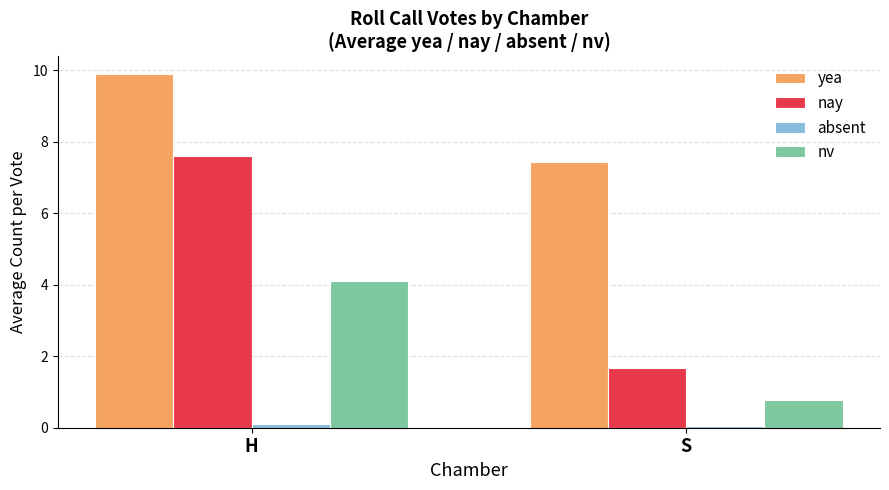

What is the sum of the nay values at S and H?

9.3